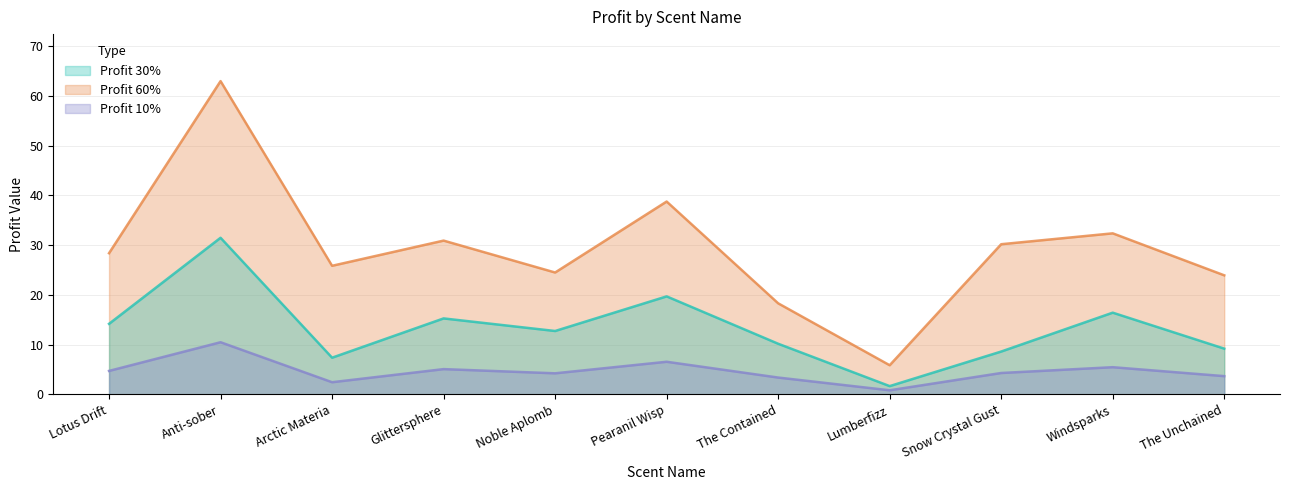

How many values in the Profit 30% series are below 12?

5